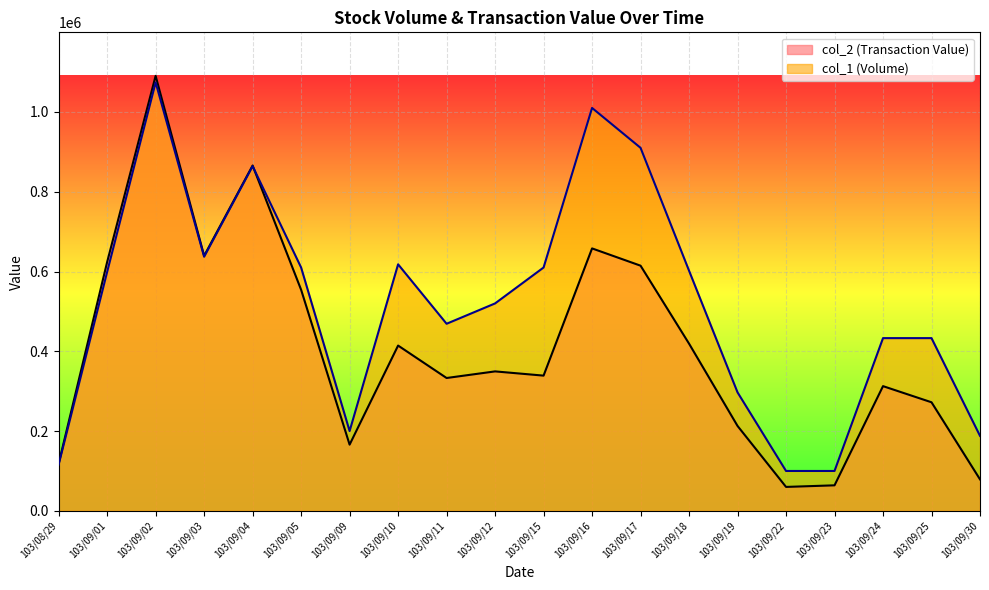

How many intersections are there between col_2 (Transaction Value) and col_1 (Volume)?

1